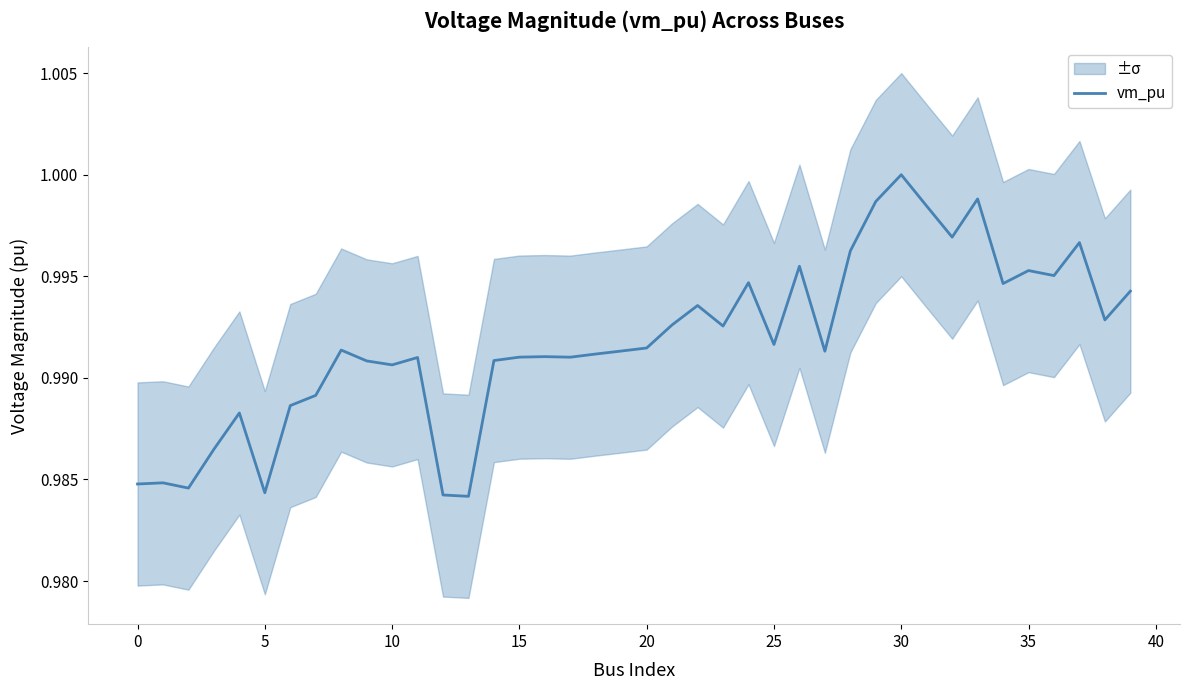

Which category has the highest value across all series?

30